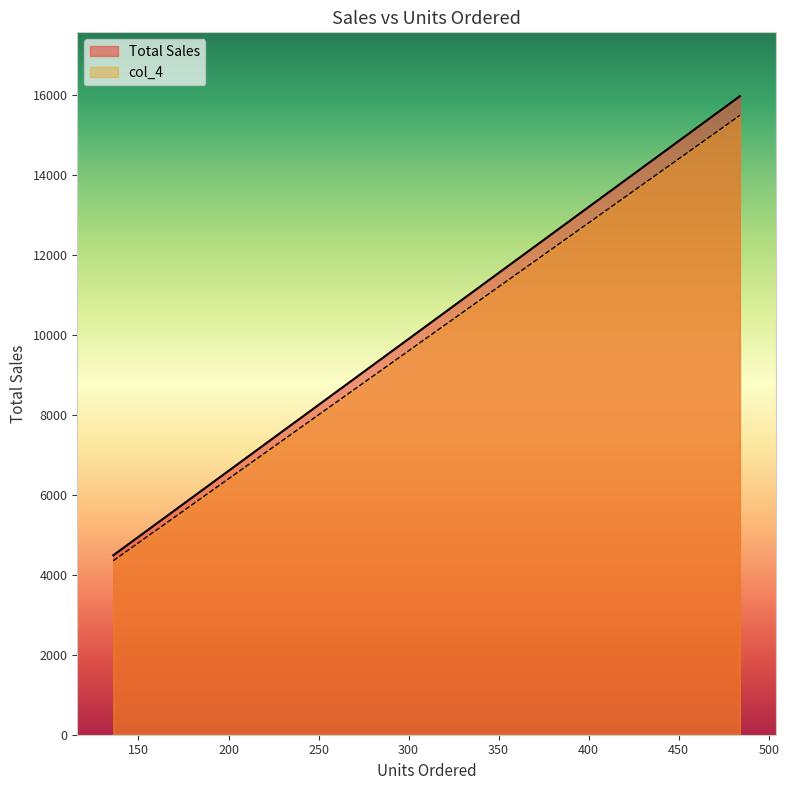

What position from the left is 430?

10